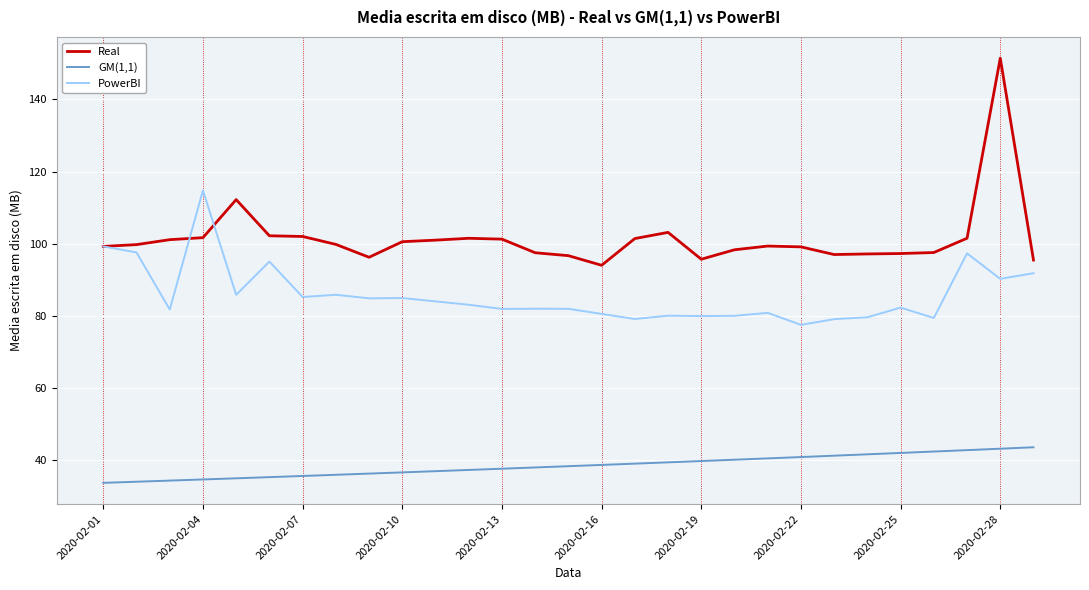

Count the number of categories in the chart.

29